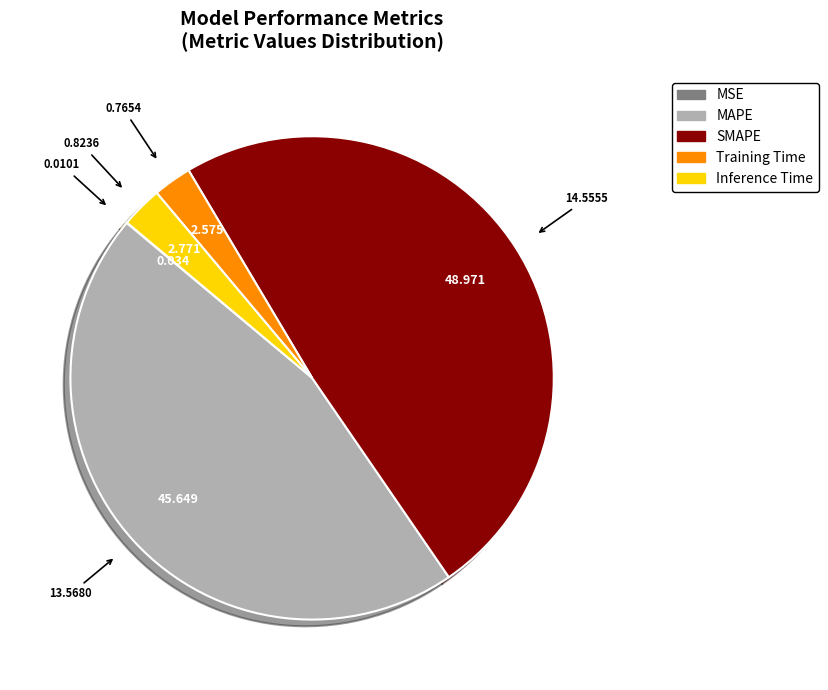

Is the sum of Inference Time and SMAPE greater than half?

Yes